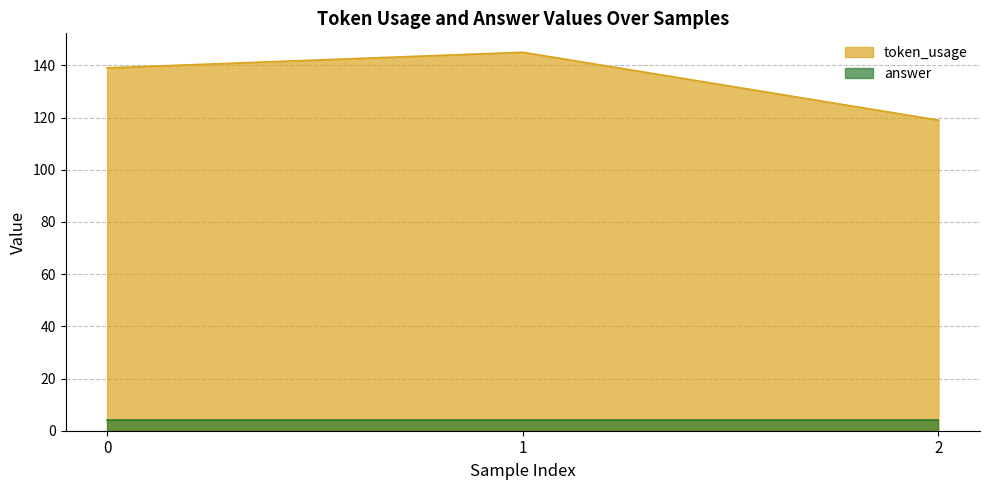

What is the sum of all values?

403